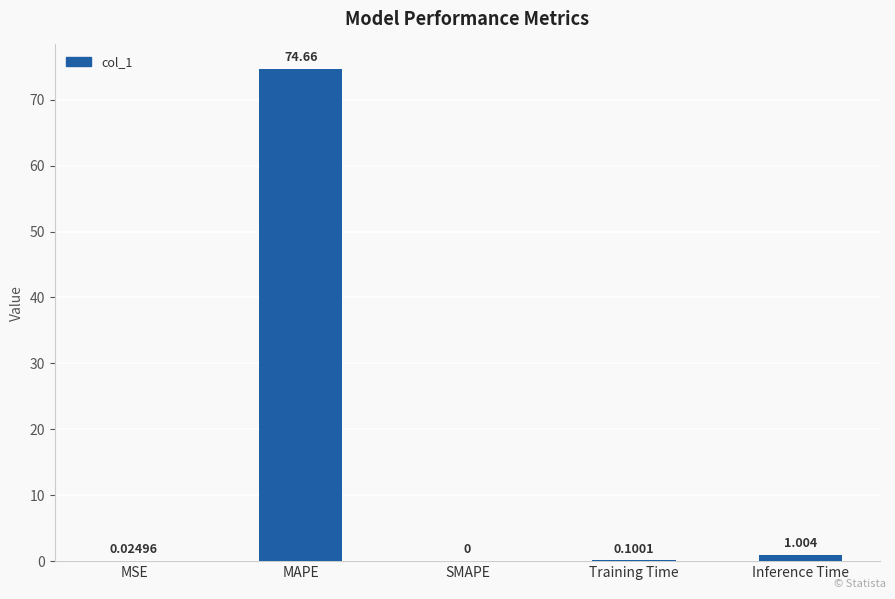

Which has a higher value, MAPE or MSE?

MAPE